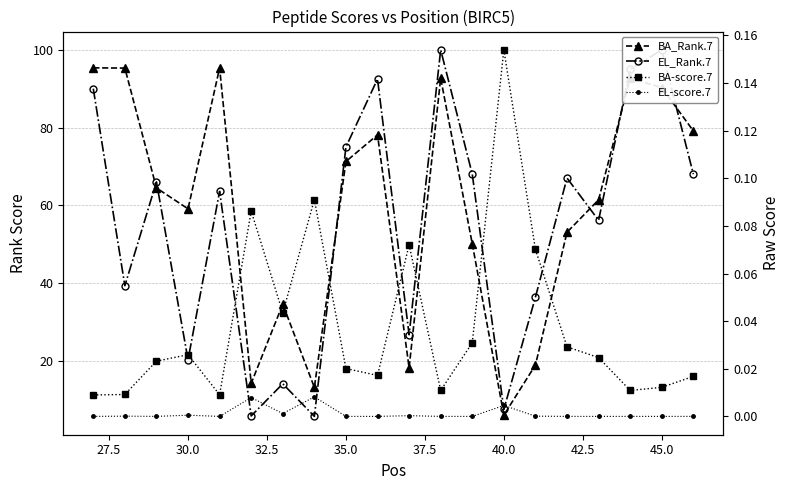

The value of EL-score.7 at 35.0 is -0.0. True or false?

False